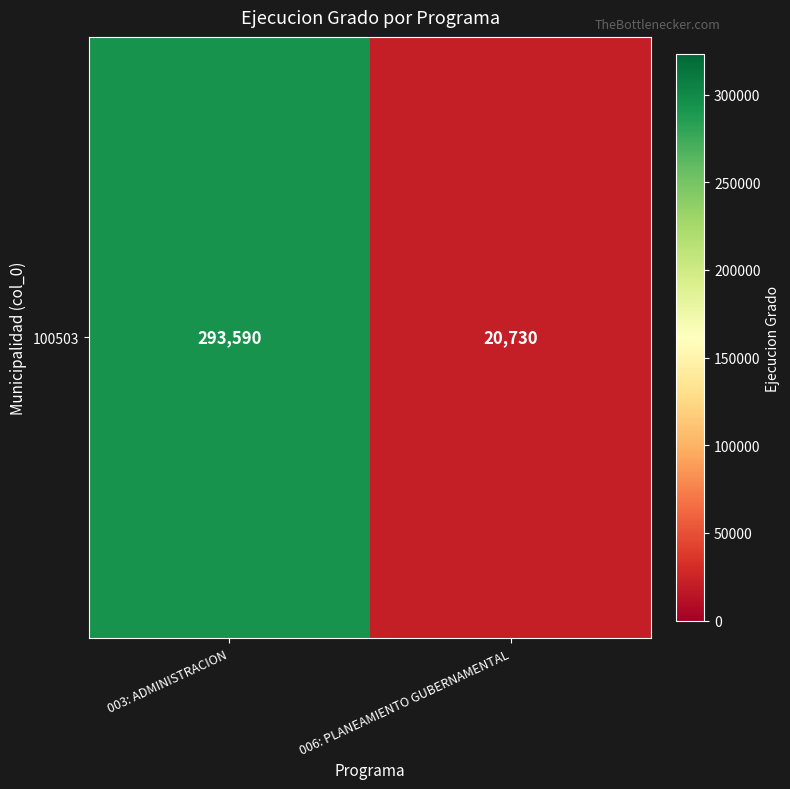

The value at 006: PLANEAMIENTO GUBERNAMENTAL is 20730. True or false?

True